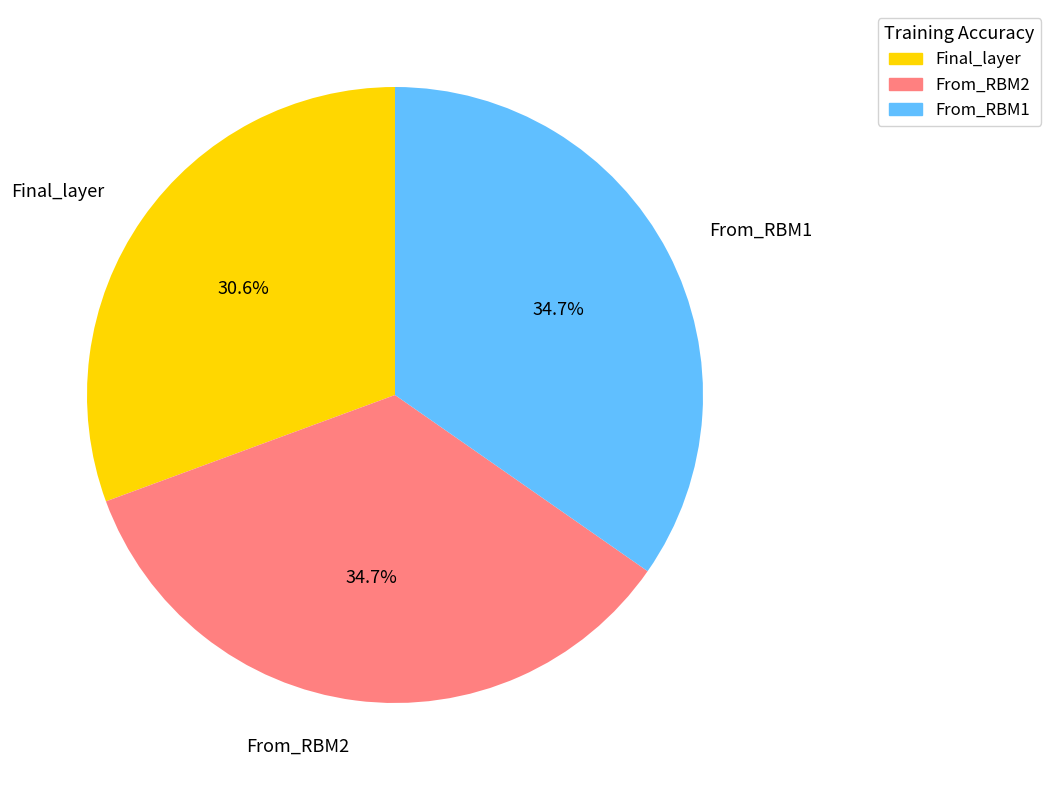

What percentage is the From_RBM2 slice, to the nearest percent?

35%